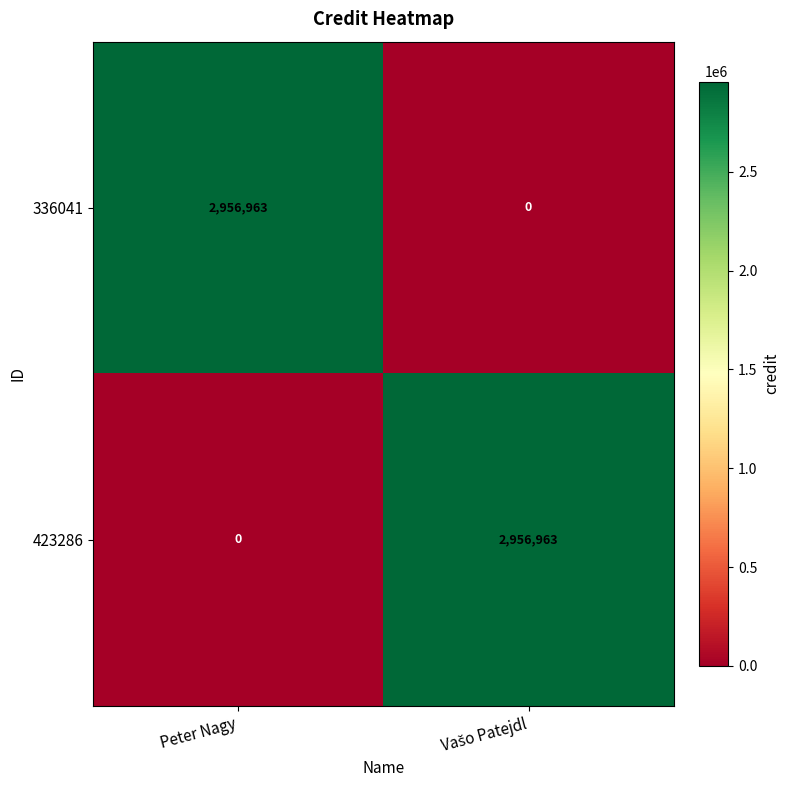

What is the average value of the 336041 series?

1478482